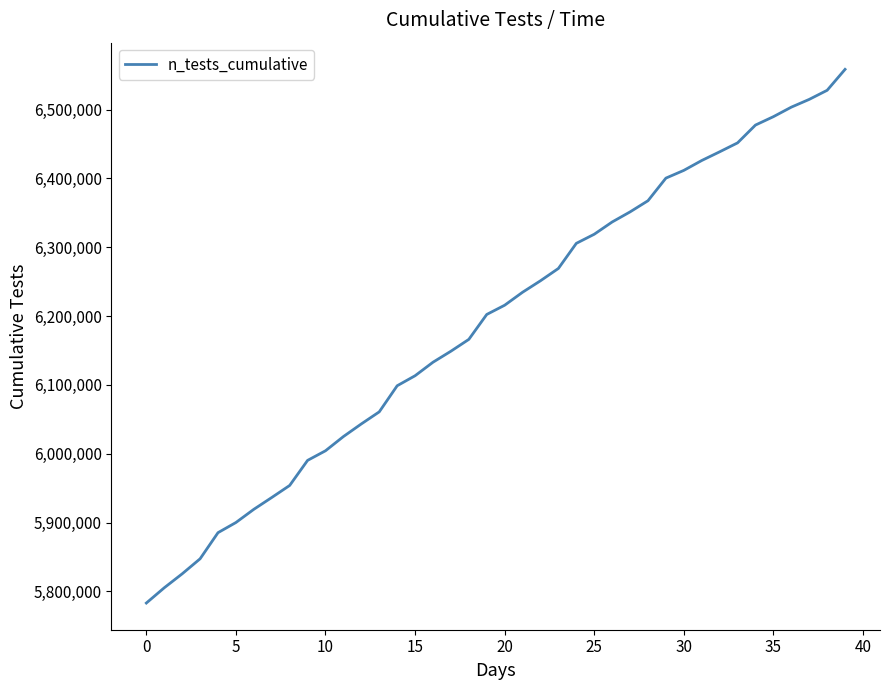

Is this an area chart (filled region under the line)?

No